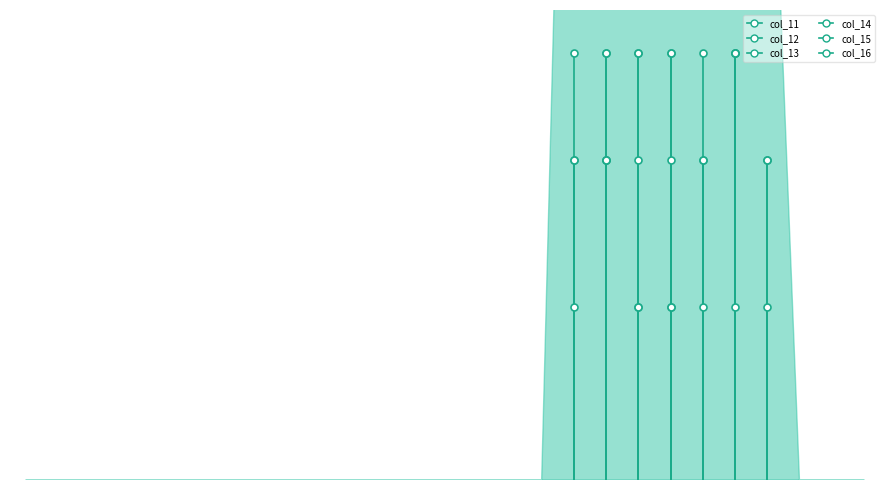

Read the col_13 value at 0.

0.8